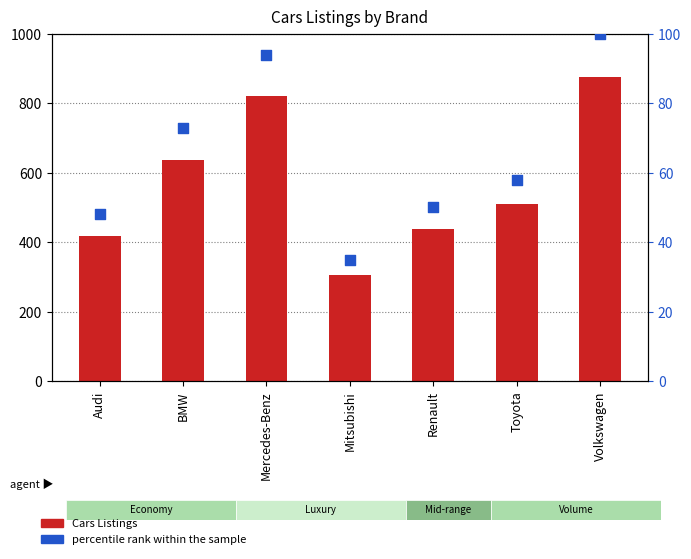

Is the value of percentile rank within the sample at Renault greater than the value of Cars Listings at Toyota?

No